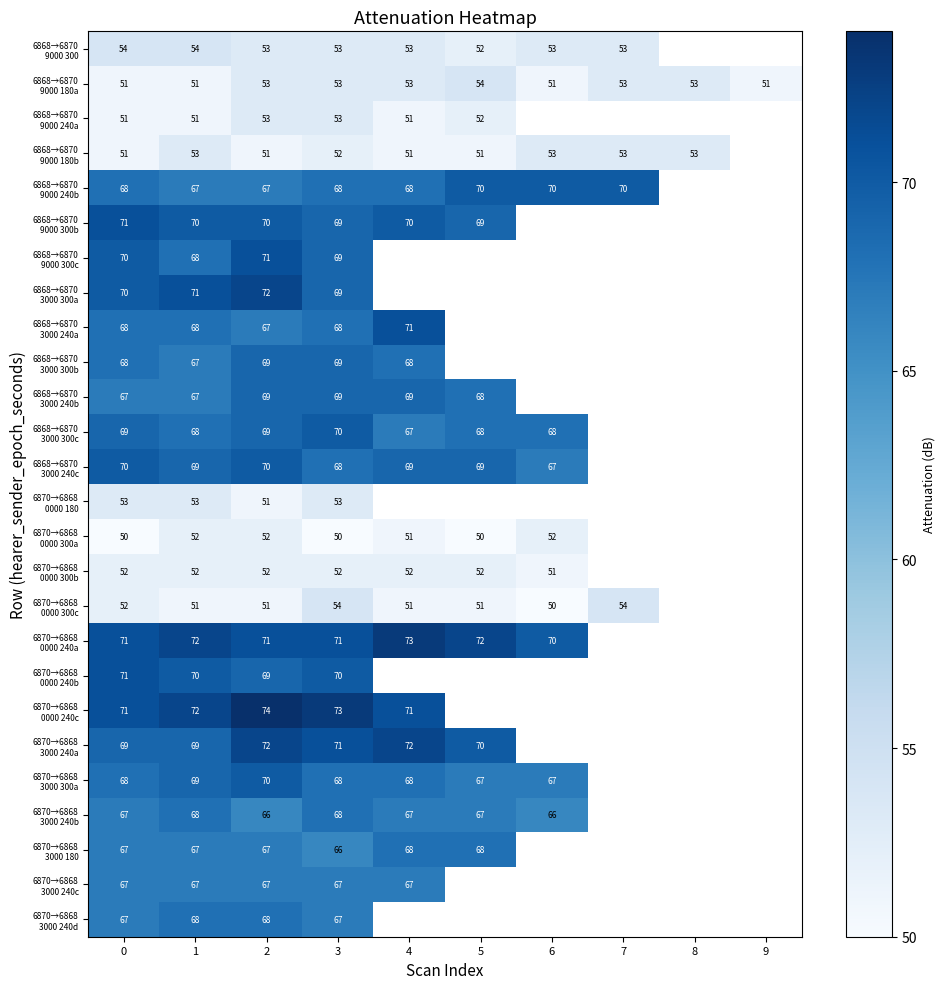

What is the total value across all series at 3?

1660